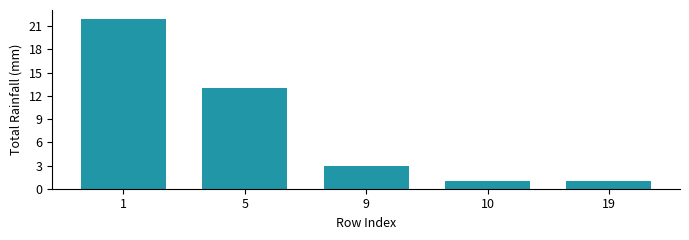

Reading left to right, list all the values displayed in this chart.

1=22	5=13	9=3	10=1	19=1